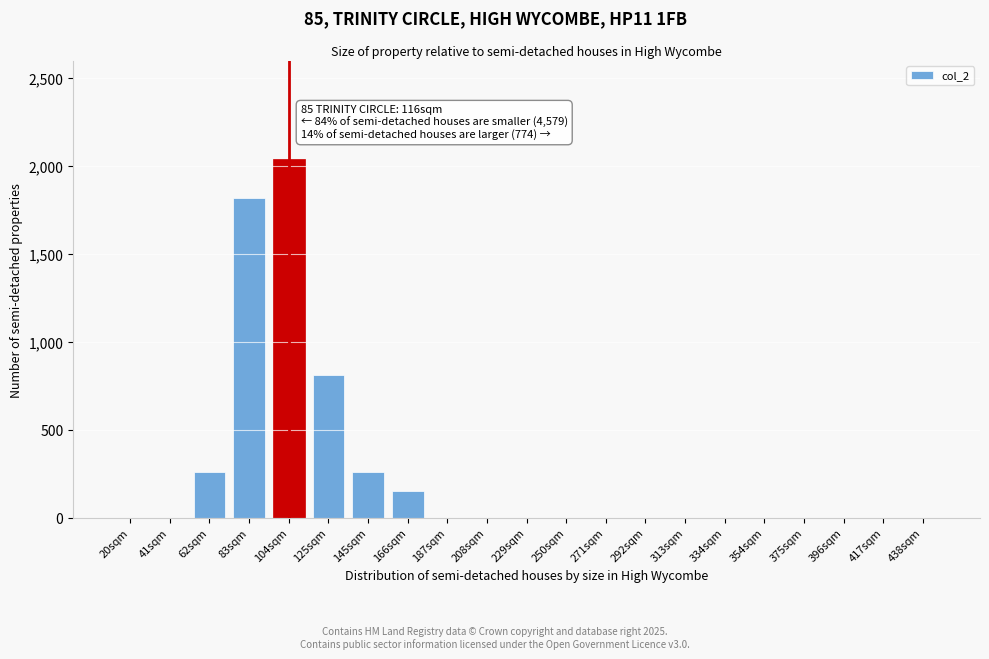

Reading left to right, list all the values displayed in this chart.

20sqm=0	41sqm=0	62sqm=258	83sqm=1820	104sqm=2040	125sqm=810	145sqm=258	166sqm=155	187sqm=0	208sqm=0	229sqm=0	250sqm=0	271sqm=0	292sqm=0	313sqm=0	334sqm=0	354sqm=0	375sqm=0	396sqm=0	417sqm=0	438sqm=0